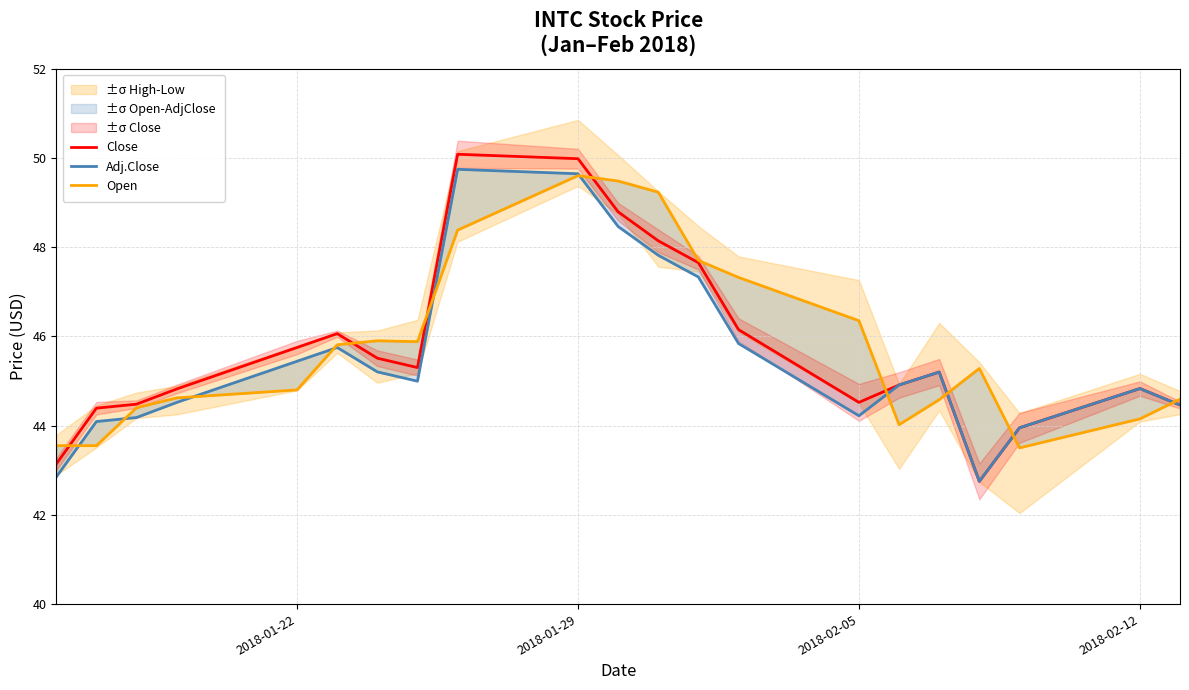

True or false: Close has a value of 45.8 at 2018-01-22.

True